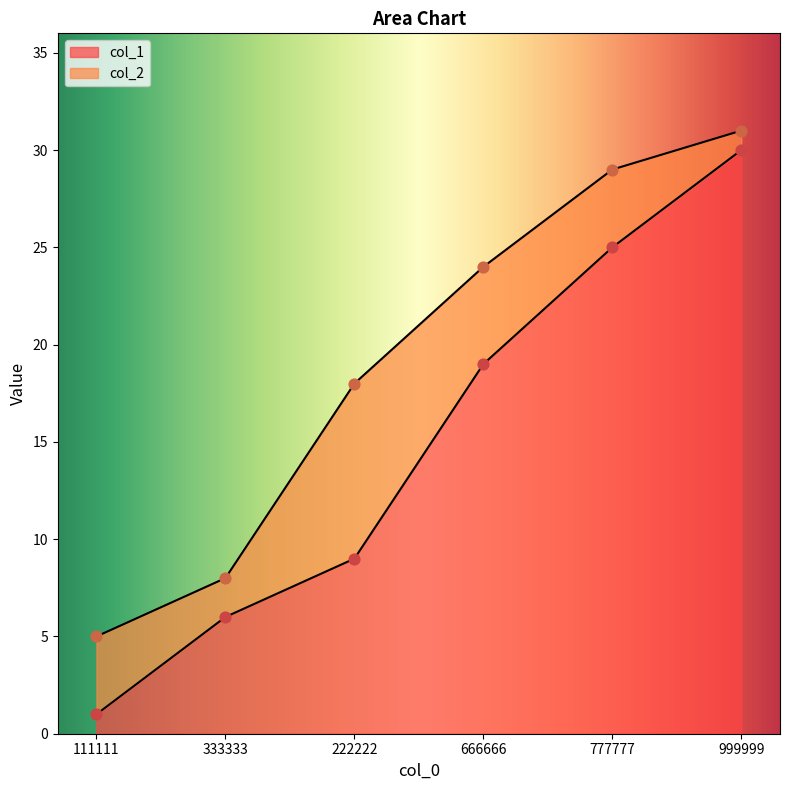

Is the value of col_1 at 111111 greater than the value of col_2 at 111111?

No